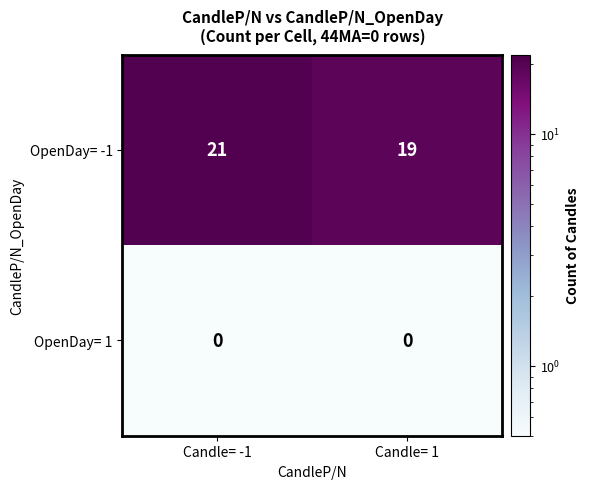

Rank the series at Candle= -1 from lowest to highest value.

OpenDay= 1, OpenDay= -1